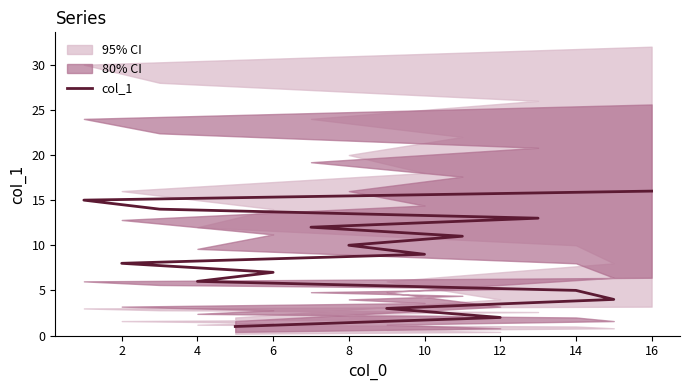

What is the difference between the second highest and minimum values?

14